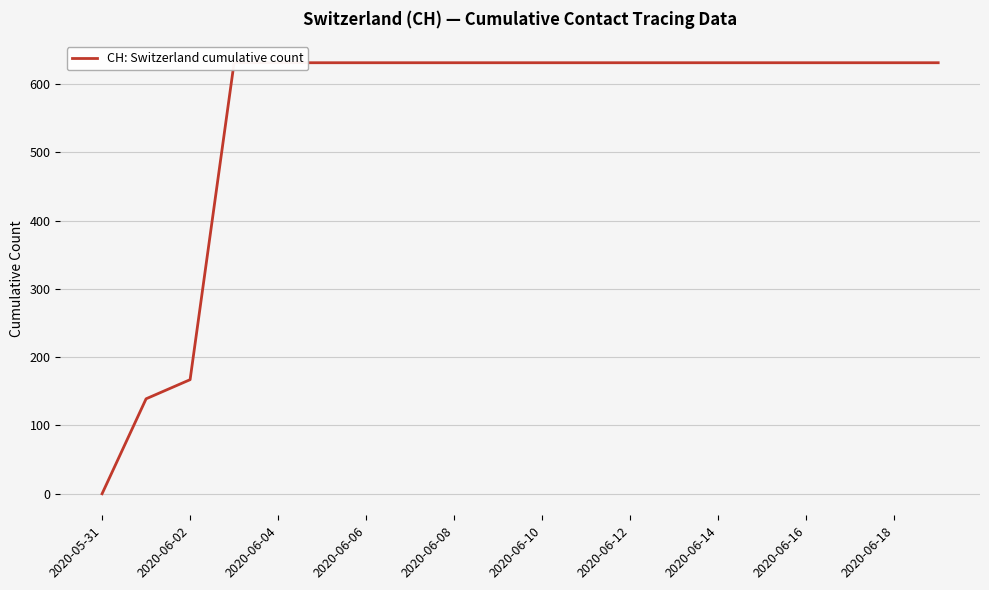

What value does the data have at 2020-06-18, to the nearest 50?

650